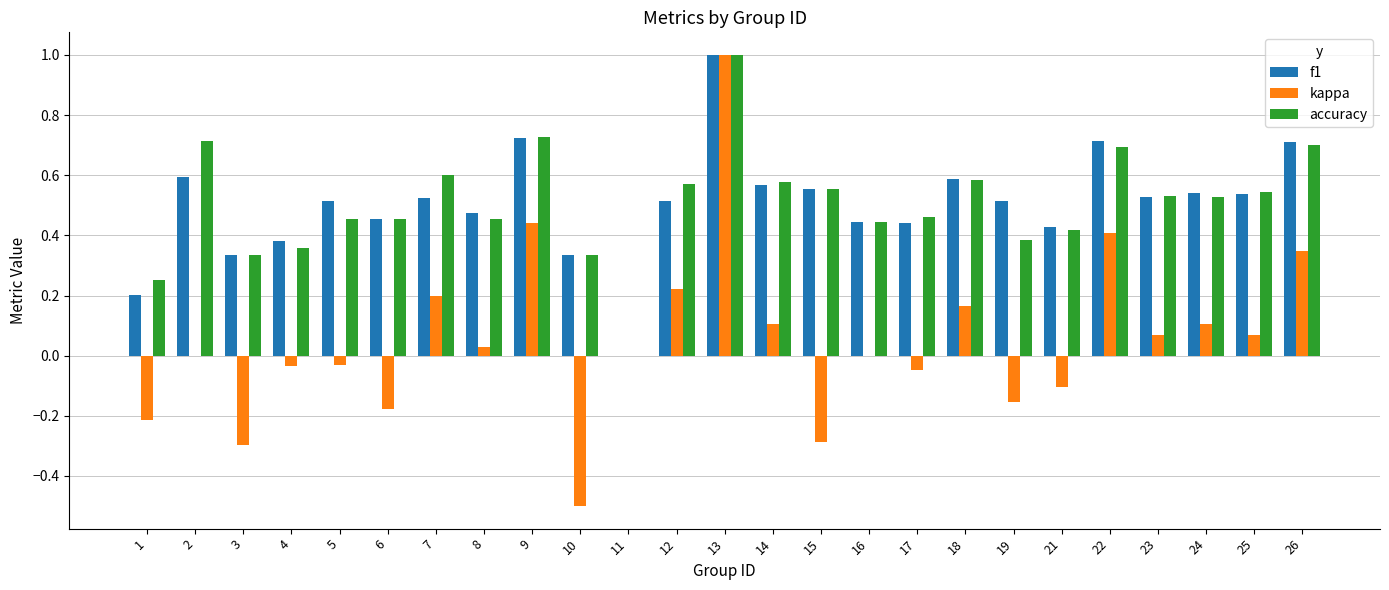

At which category is the sum across all series the highest?

13